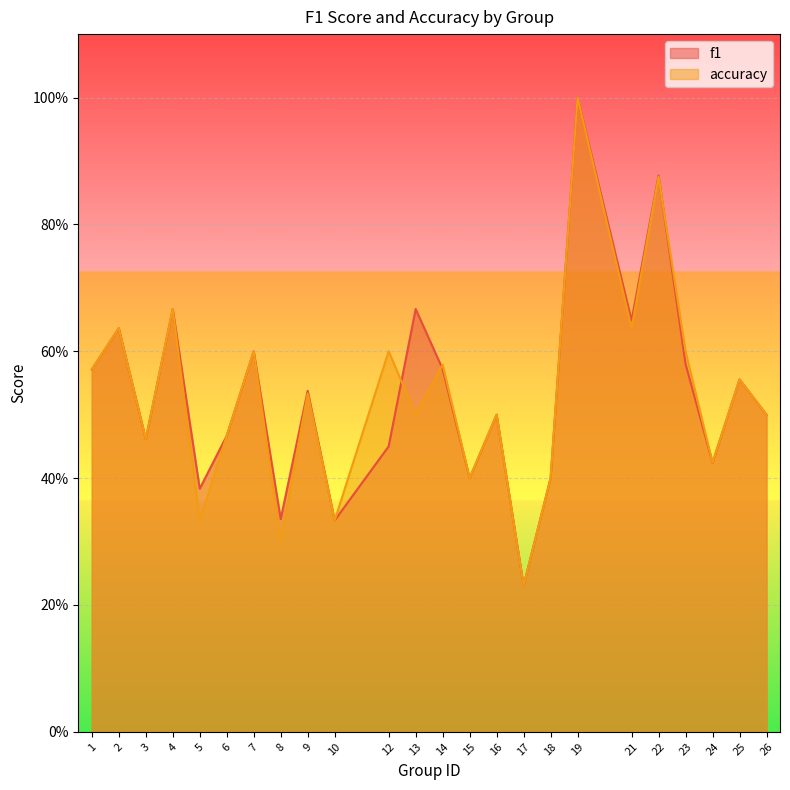

How many interior local valleys does the accuracy series have?

9